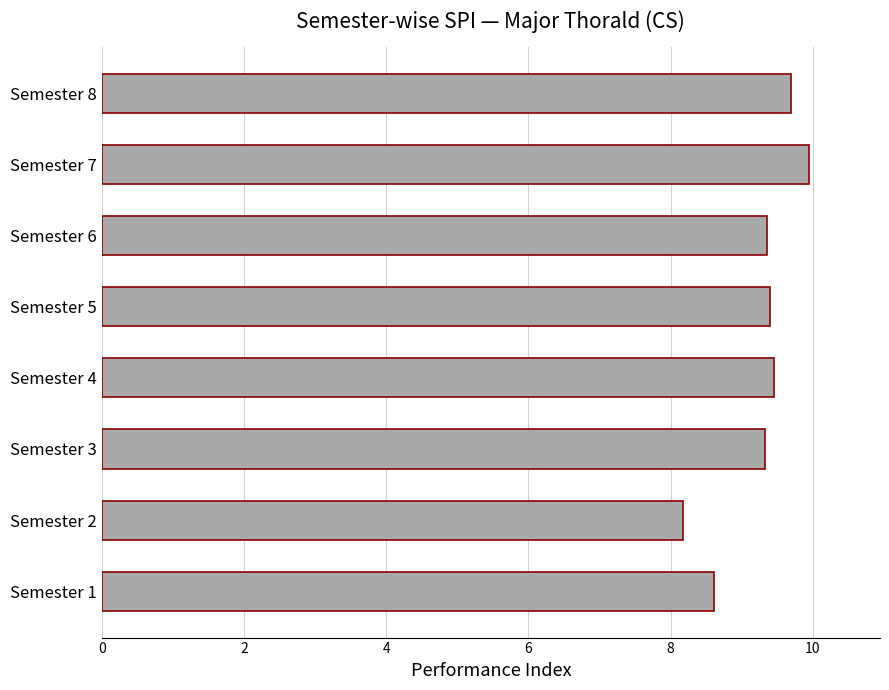

What is the difference between the maximum and minimum values?

1.8